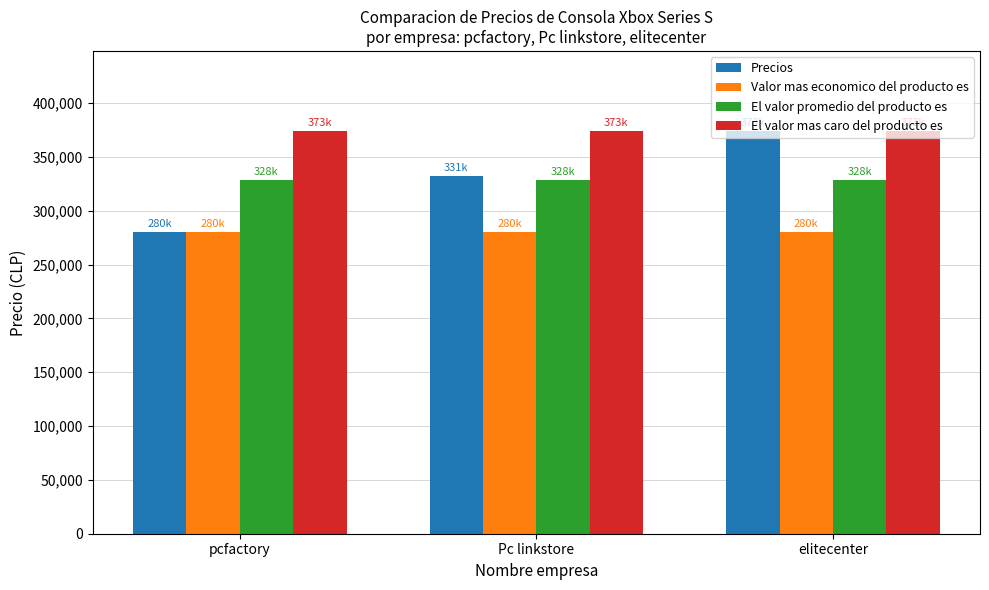

What is the smallest value displayed?

280390